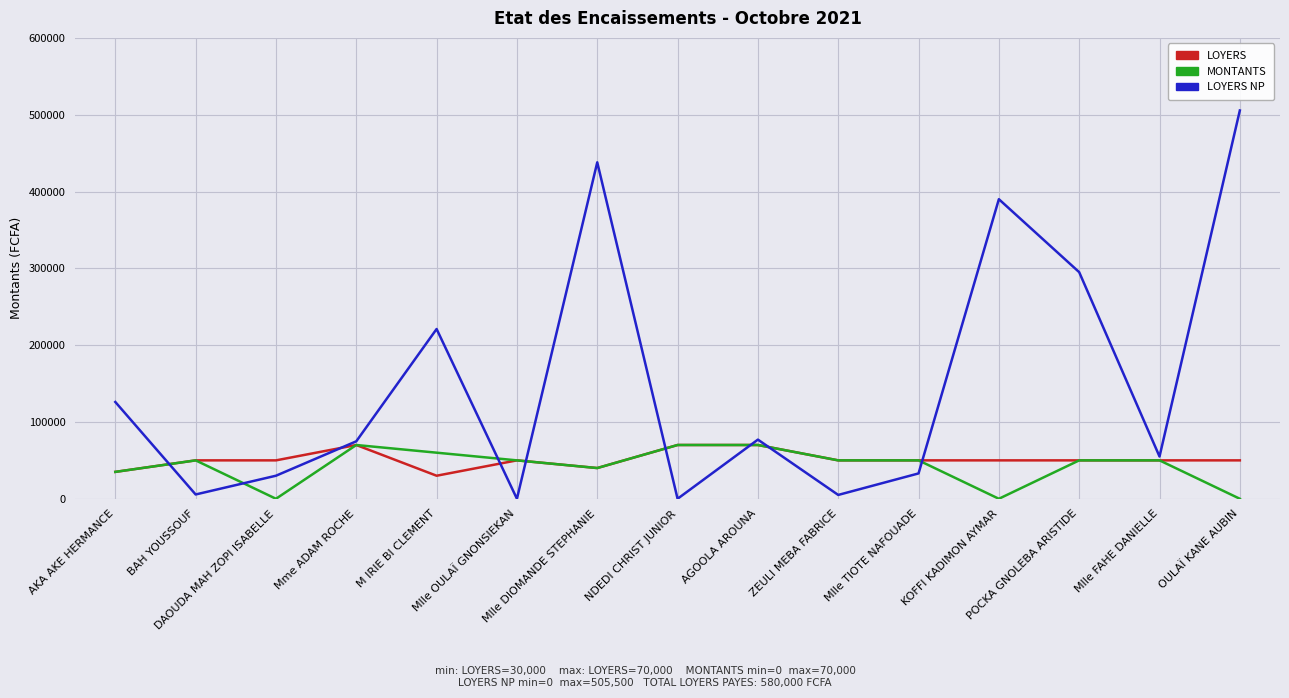

What position from the right is AGOOLA AROUNA?

7